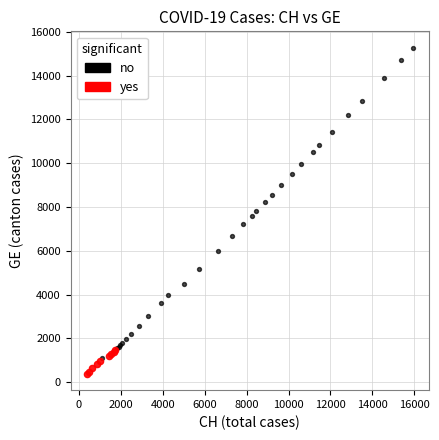

Which series contains the lowest Y value?

yes